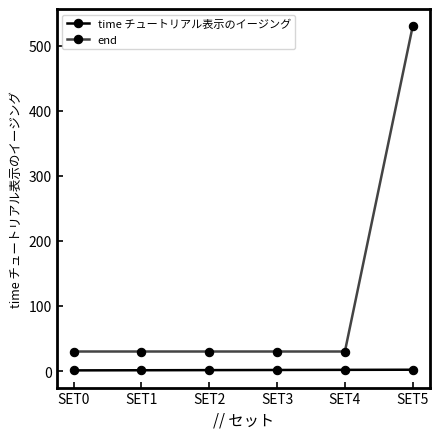

The value of end at SET5 is 331.6. True or false?

False